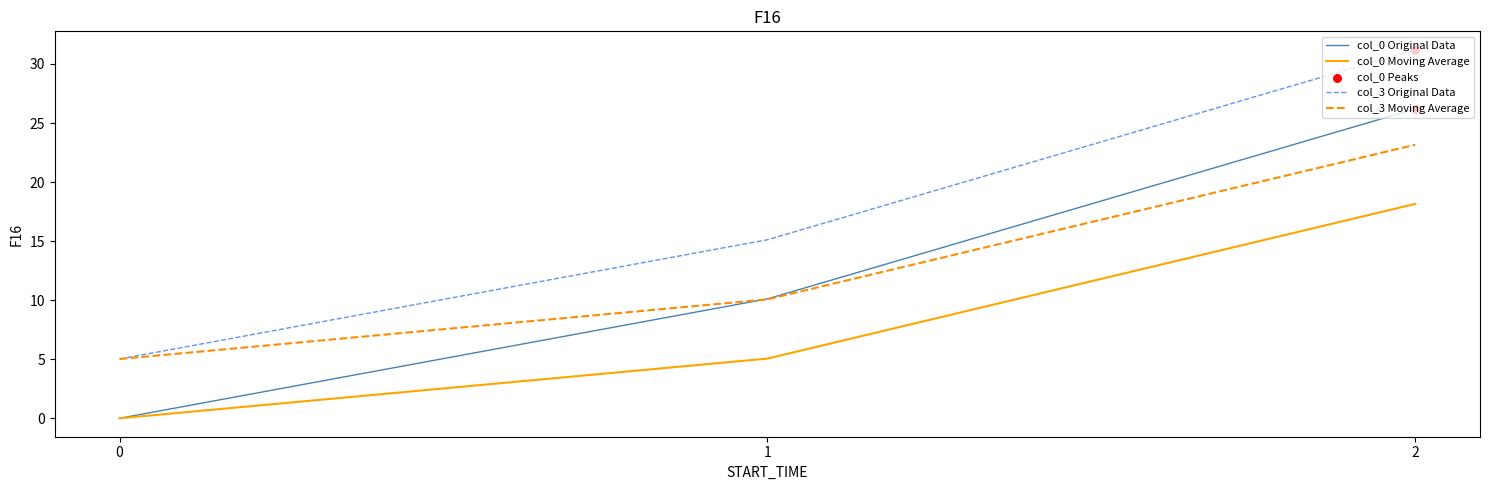

What is the maximum value shown in the chart?

31.2